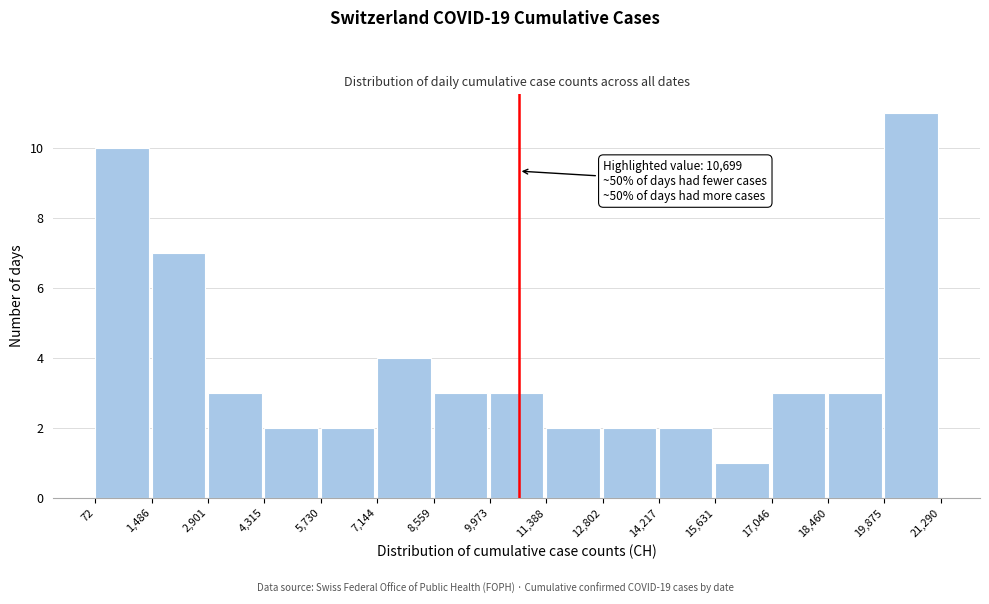

Over which range of the x-axis is the bar tallest?

19,875 to 21,290